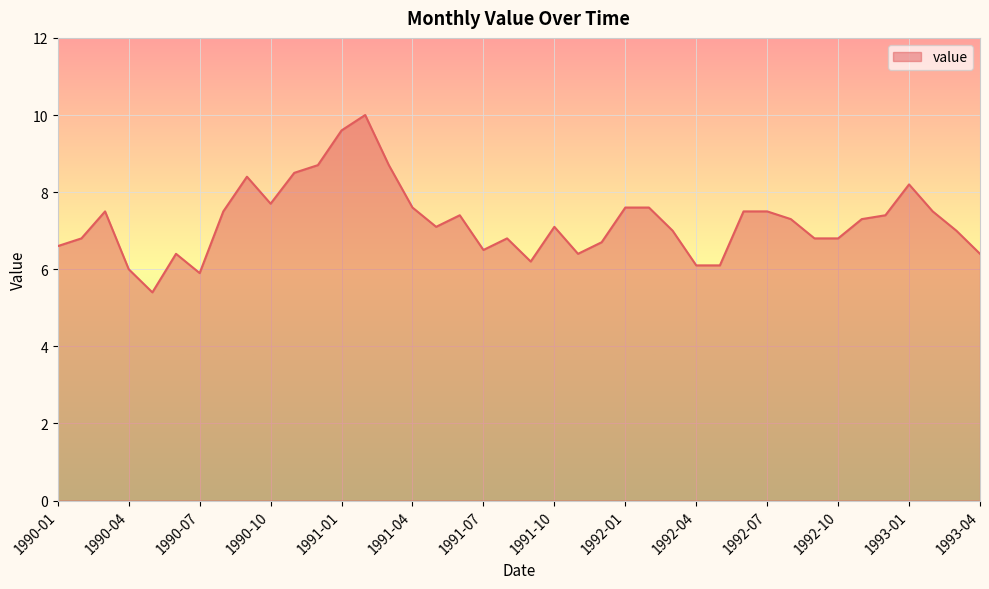

What is the difference between the maximum and minimum values?

4.6